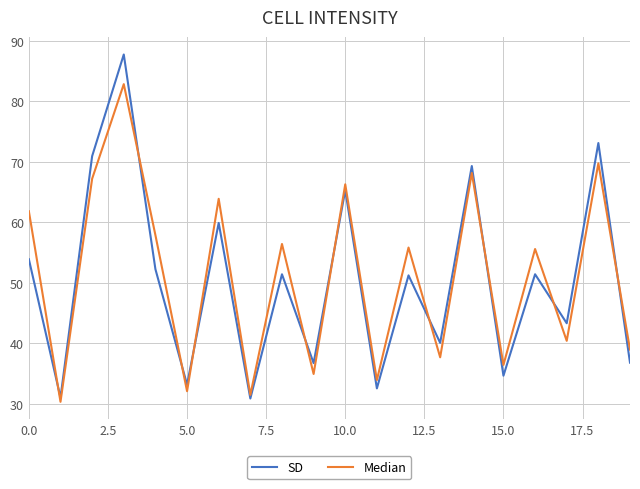

Which series has the largest range (max minus min)?

SD